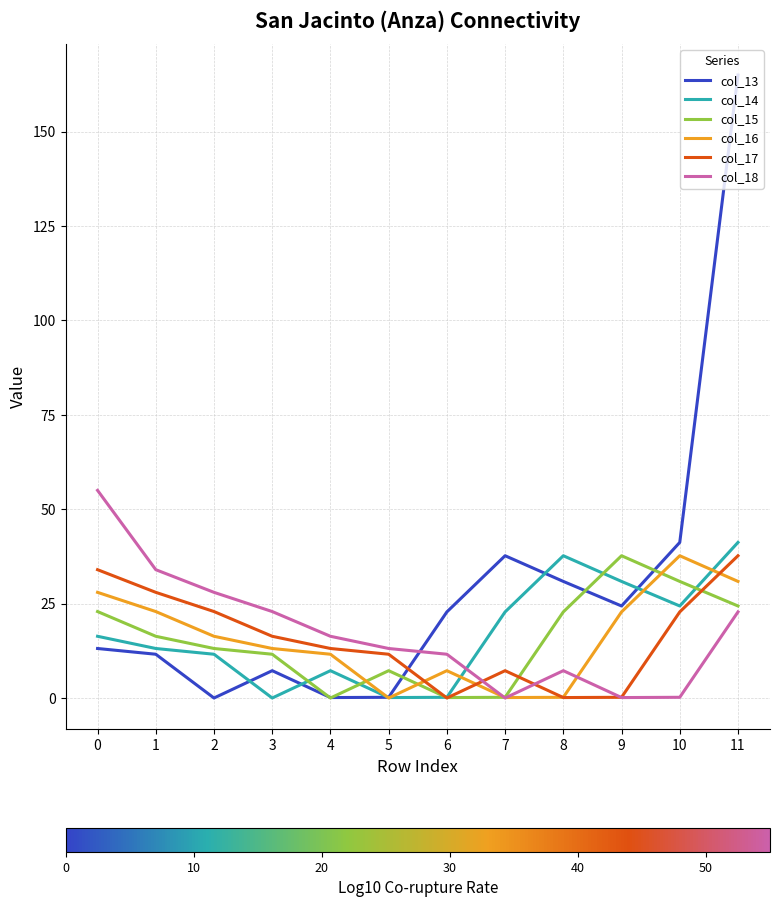

What is the total value across all series at 3?

71.3